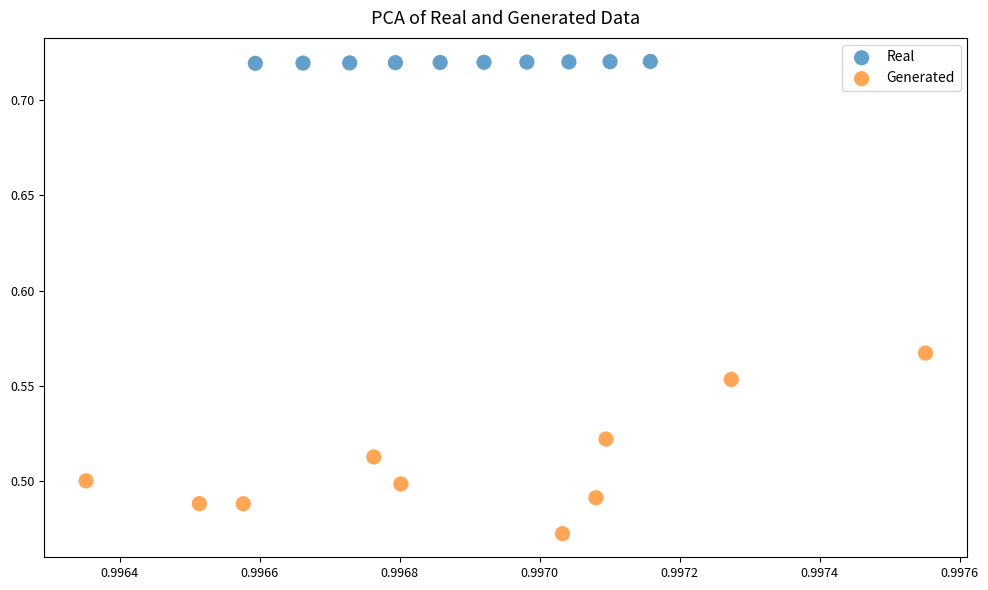

Which series has the widest spread of Y values?

Generated